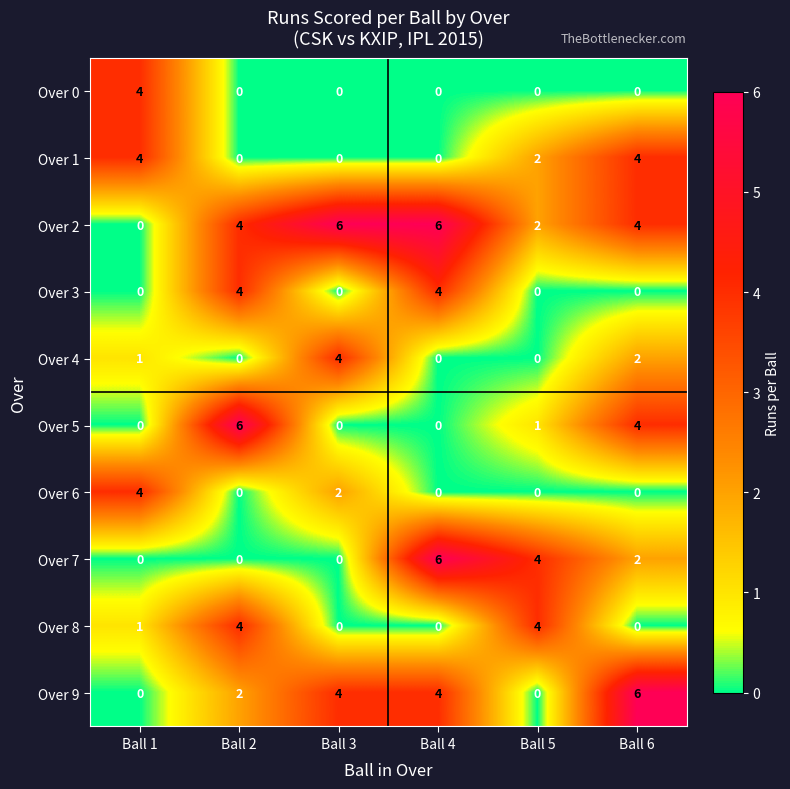

Count the Over 8 values in the range 0 to 4.

6